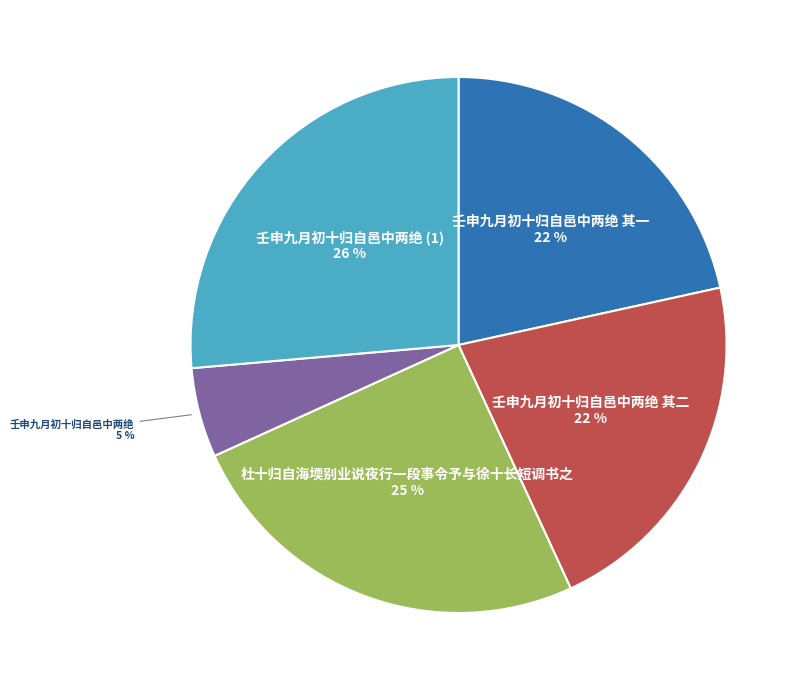

Is there any slice that represents more than half of the pie?

No